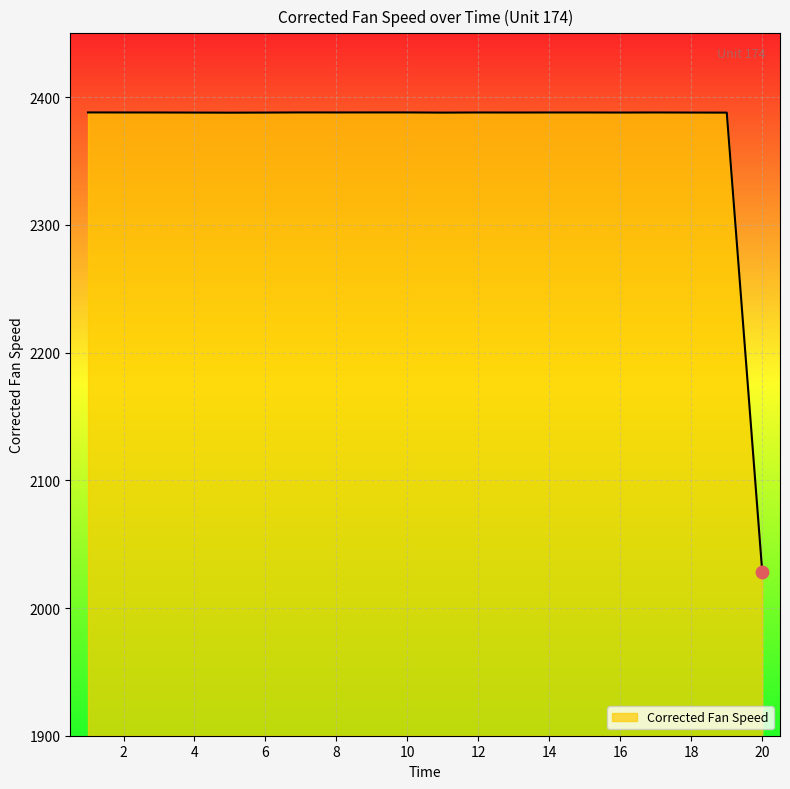

What is the maximum value shown in the chart?

2388.1